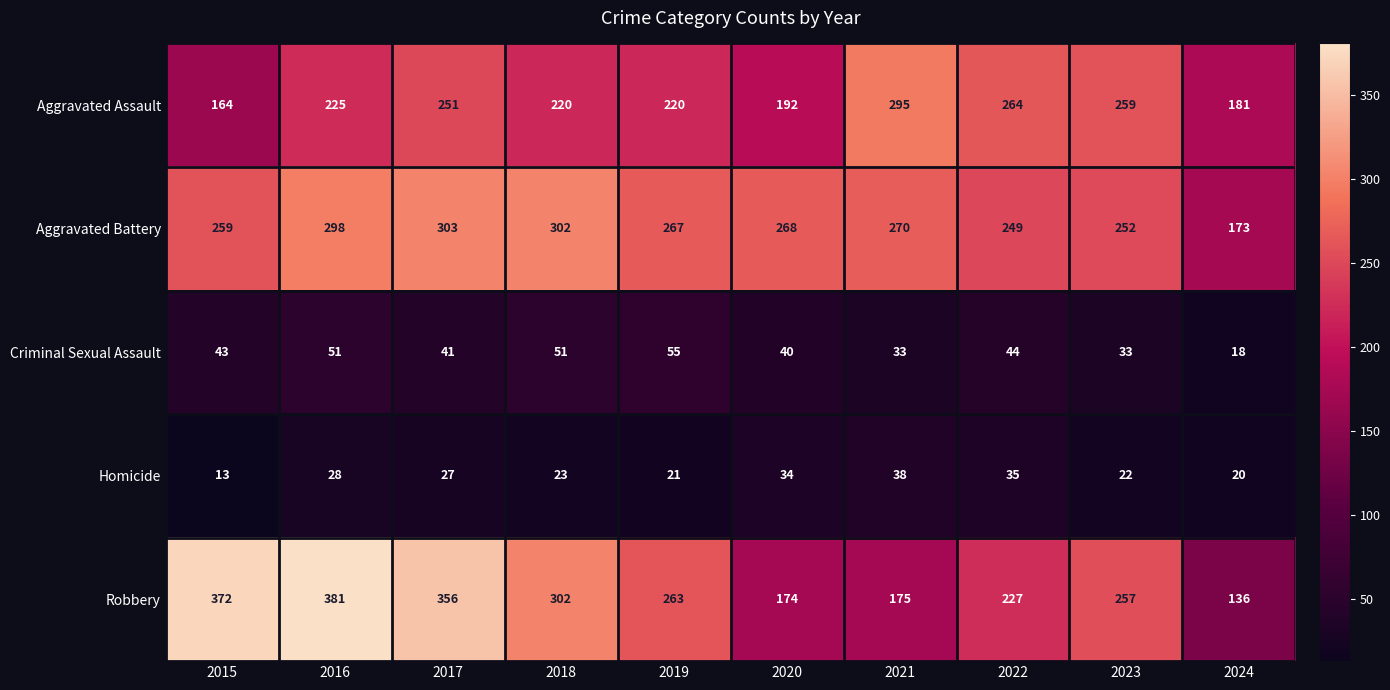

Between 2017 and 2020, which series saw the biggest shift?

Robbery